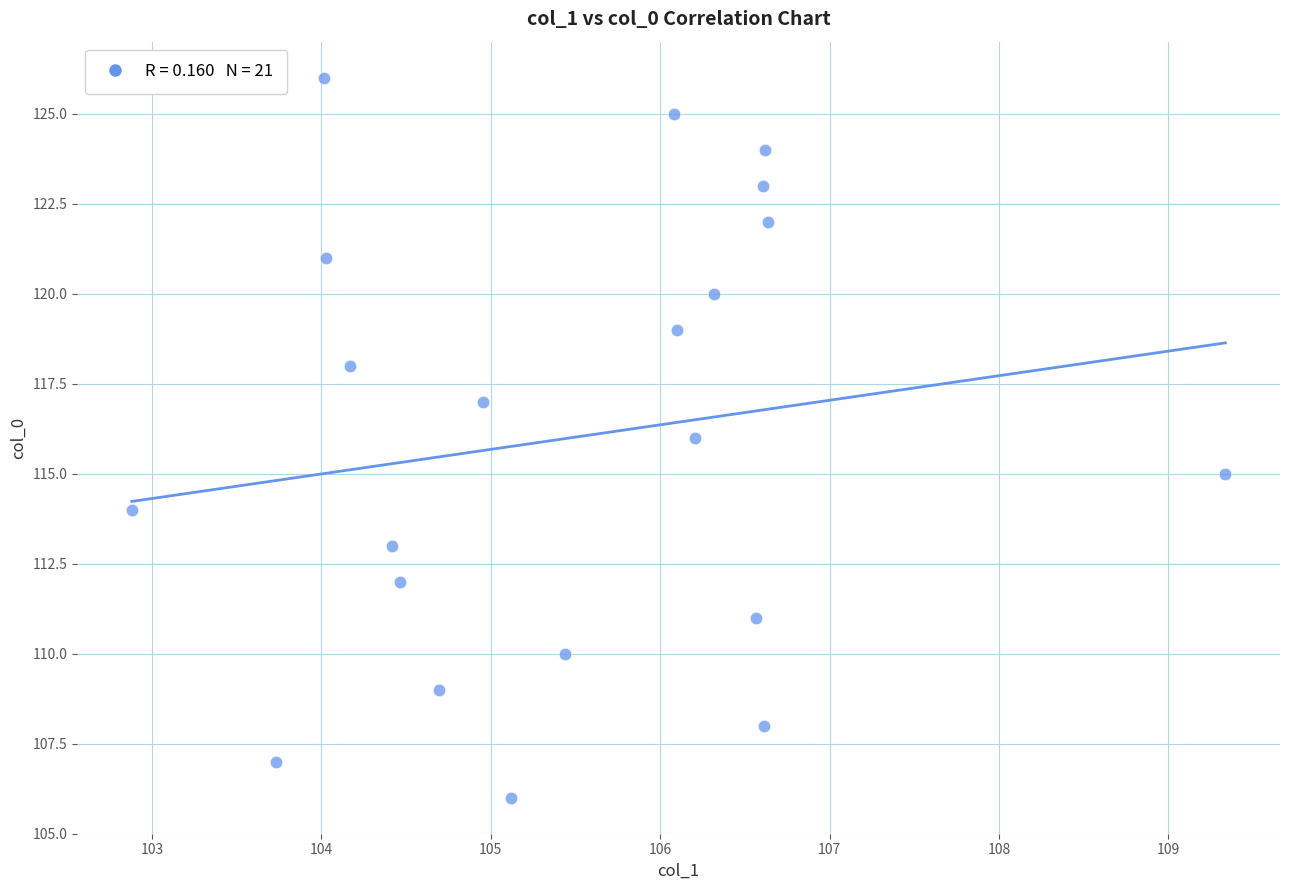

What is the range of Y values (max minus min)?

20